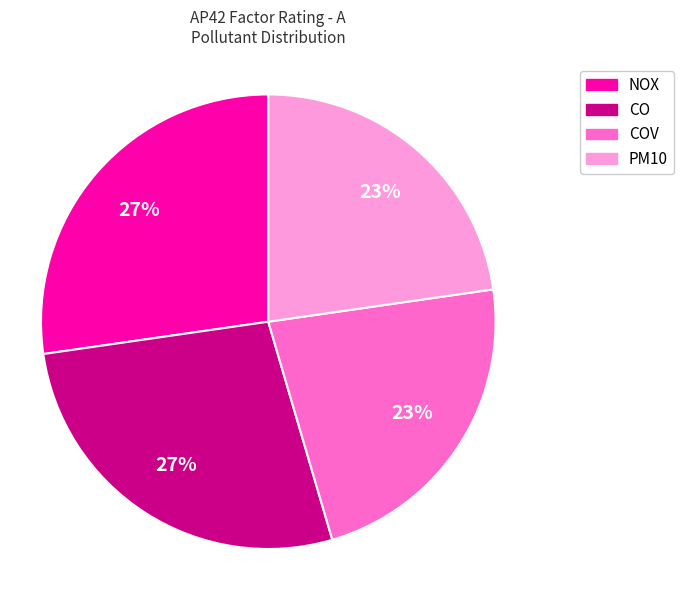

To the nearest percent, what is the average slice percentage?

25%